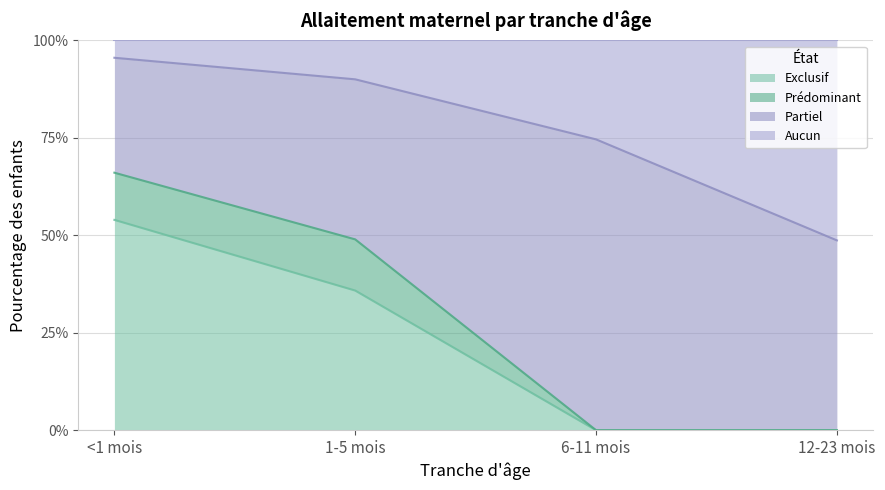

Does the chart have visible grid lines?

Yes